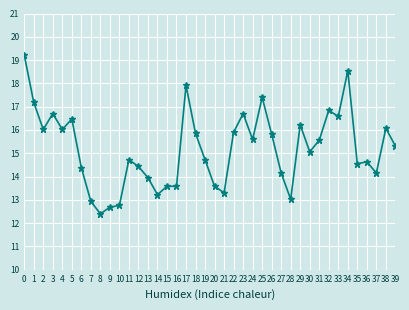

The chart shows a value of 9.0 at 12. True or false?

False